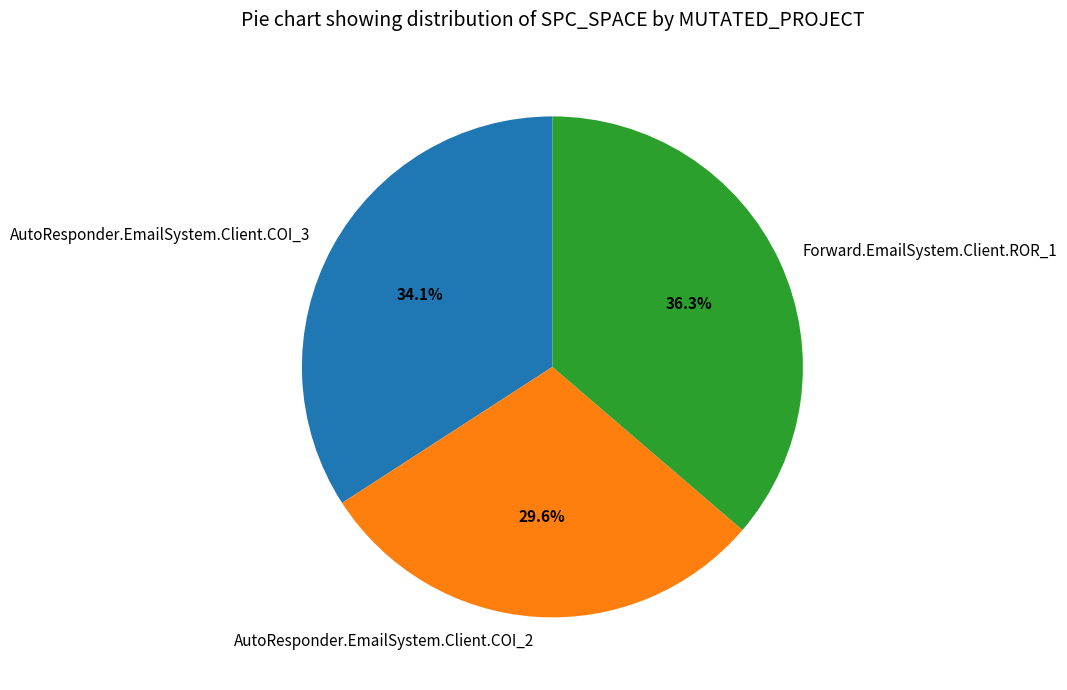

What percentage is the AutoResponder.EmailSystem.Client.COI_2 slice, to the nearest percent?

30%